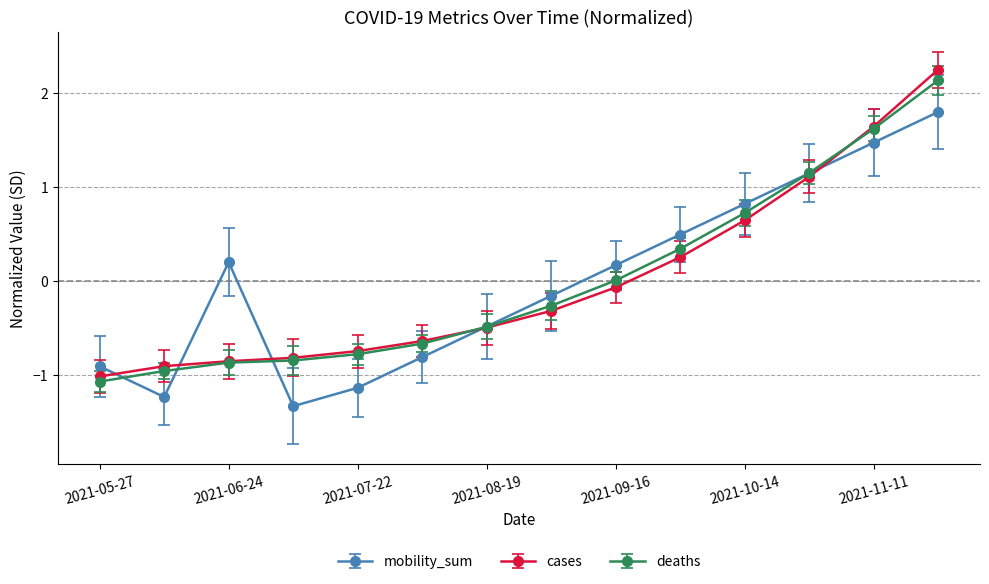

At how many categories does at least one series exceed 1?

3